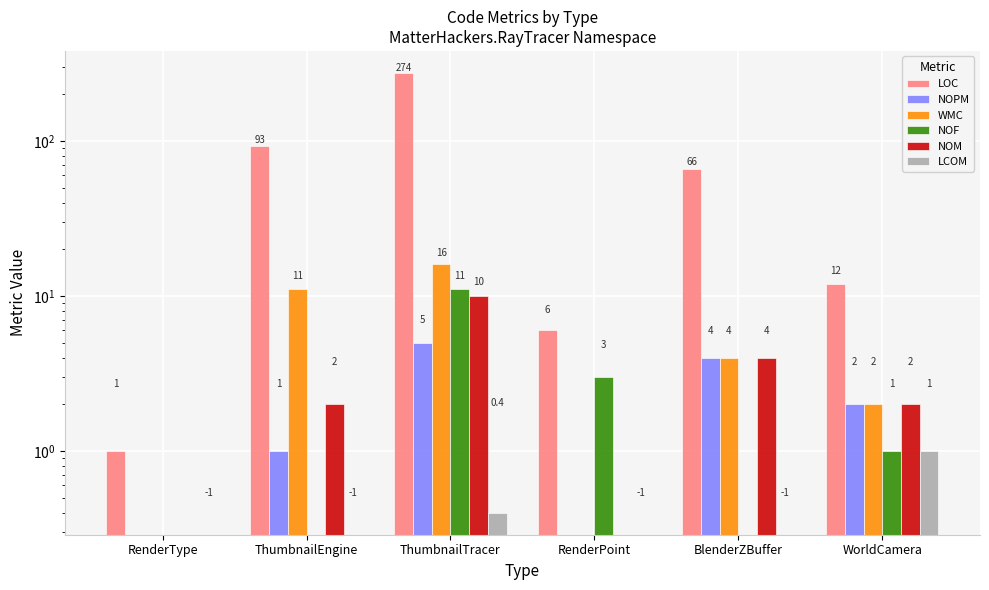

Is the value of NOF at BlenderZBuffer greater than the value of LCOM at RenderType?

Yes